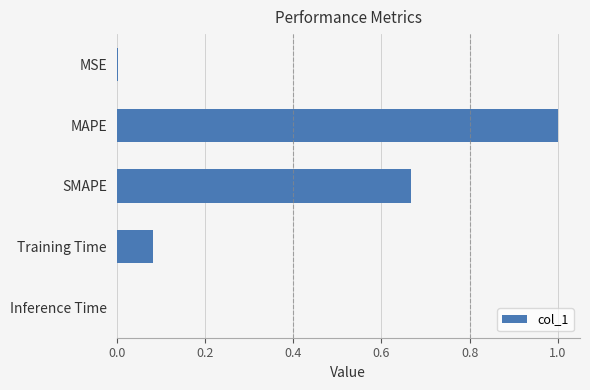

Between Training Time and Inference Time, which is larger?

Training Time